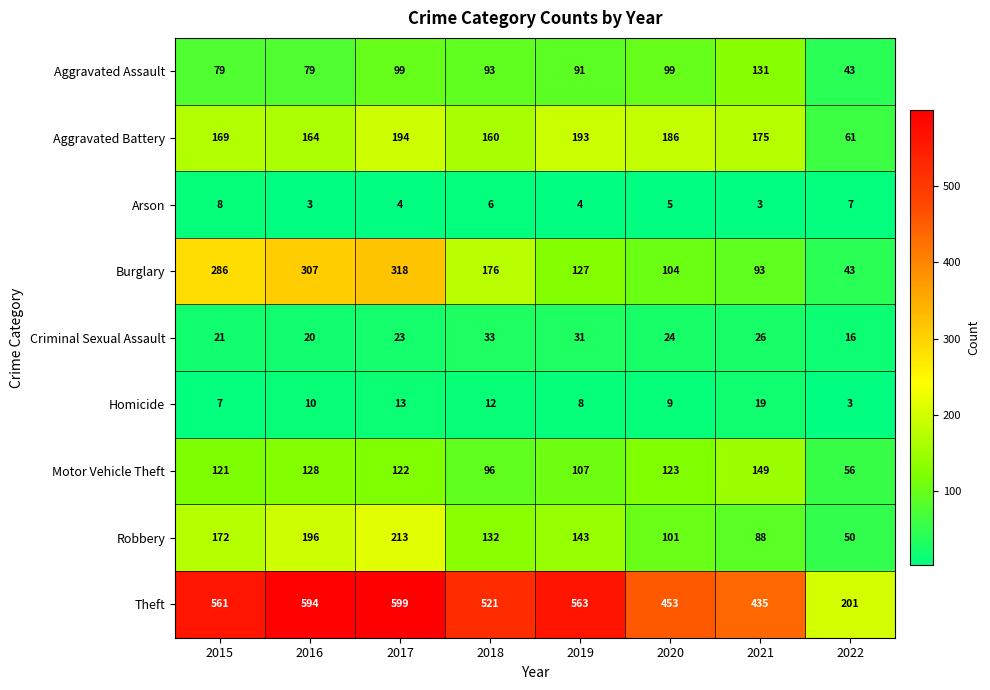

Is the value of Motor Vehicle Theft at 2015 greater than the value of Criminal Sexual Assault at 2022?

Yes